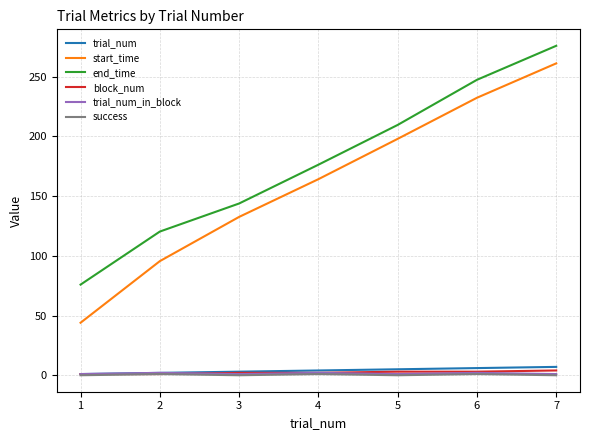

What is the lowest value of the start_time series?

44.0